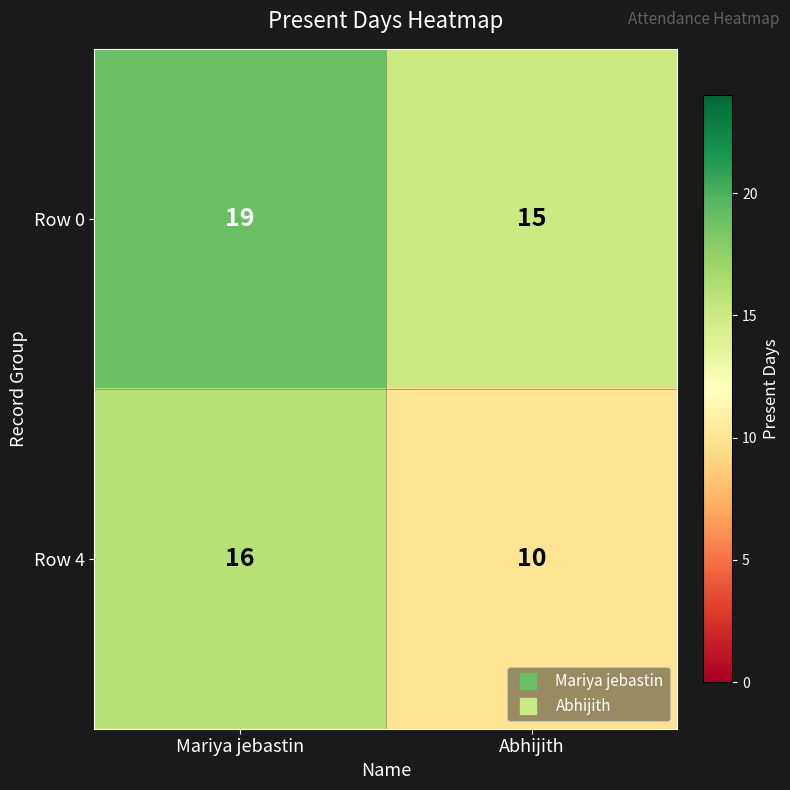

Reading left to right, list all the values displayed in this chart.

Row 0: Mariya jebastin=19	Abhijith=15
Row 4: Mariya jebastin=16	Abhijith=10